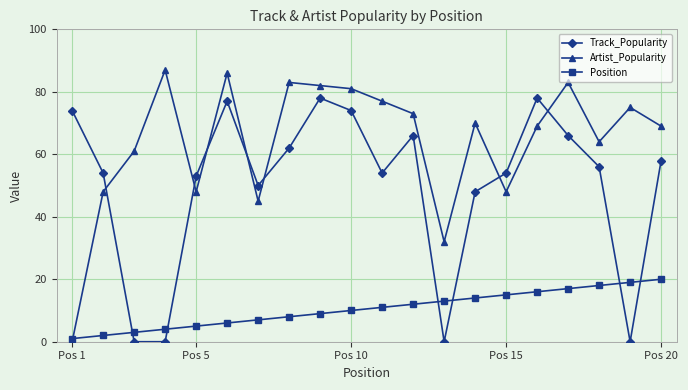

What are all the series names shown in the legend?

Track_Popularity, Artist_Popularity, Position